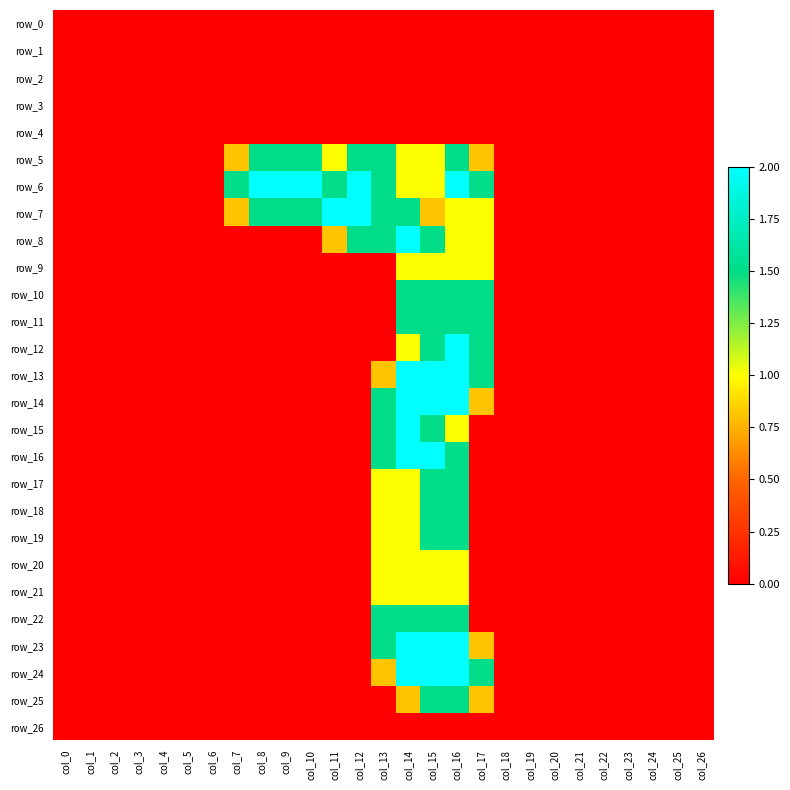

The row_9 series shows 1.0 at col_15. True or false?

True